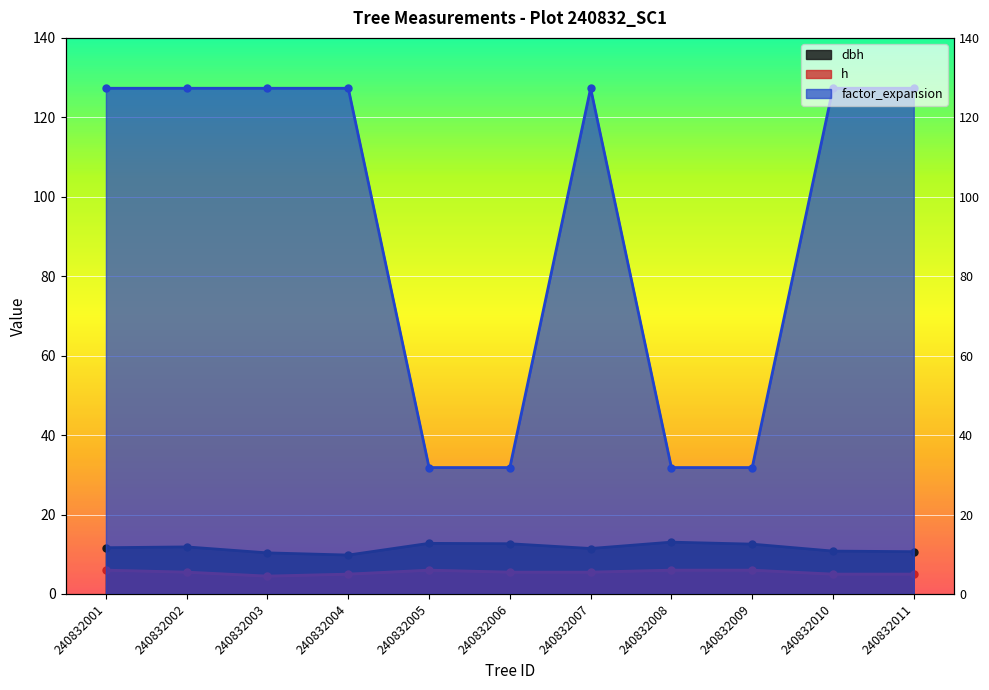

Reading left to right, transcribe all the data shown in this chart.

dbh: 240832001=11.7	240832002=11.8	240832003=10.3	240832004=9.8	240832005=12.8	240832006=12.7	240832007=11.4	240832008=13.1	240832009=12.6	240832010=10.8	240832011=10.7
h: 240832001=6.0	240832002=5.5	240832003=4.5	240832004=5.0	240832005=6.0	240832006=5.5	240832007=5.5	240832008=6.0	240832009=6.0	240832010=5.0	240832011=5.0
factor_expansion: 240832001=127.3	240832002=127.3	240832003=127.3	240832004=127.3	240832005=31.8	240832006=31.8	240832007=127.3	240832008=31.8	240832009=31.8	240832010=127.3	240832011=127.3